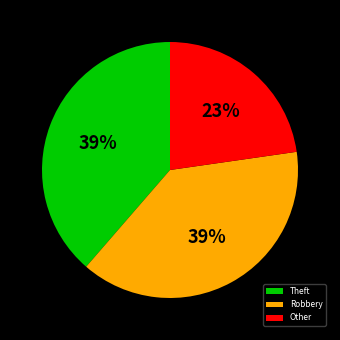

Does Robbery account for over 50% of the chart?

No